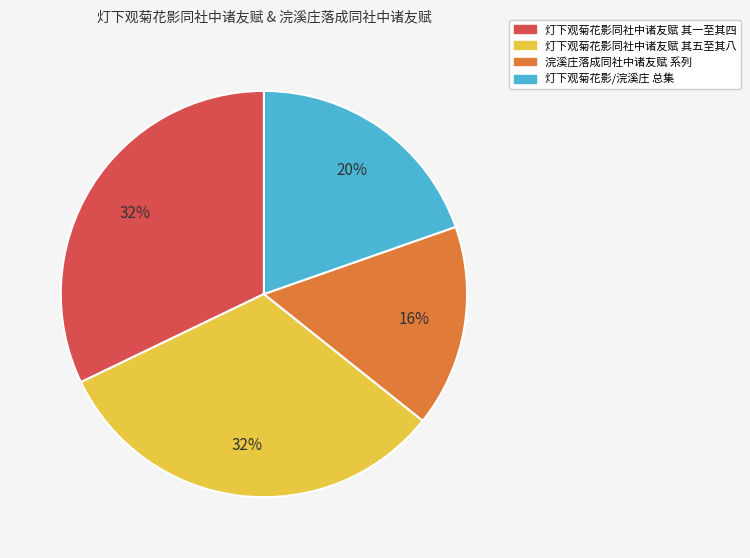

Does any single category account for the majority?

No